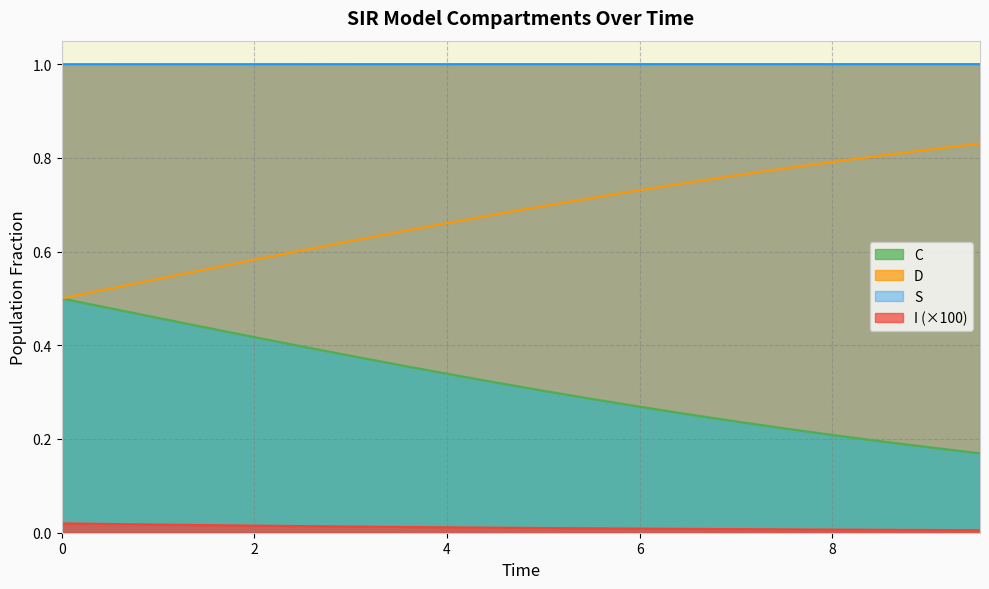

Rank the series by their average value, from highest to lowest.

S, D, C, I